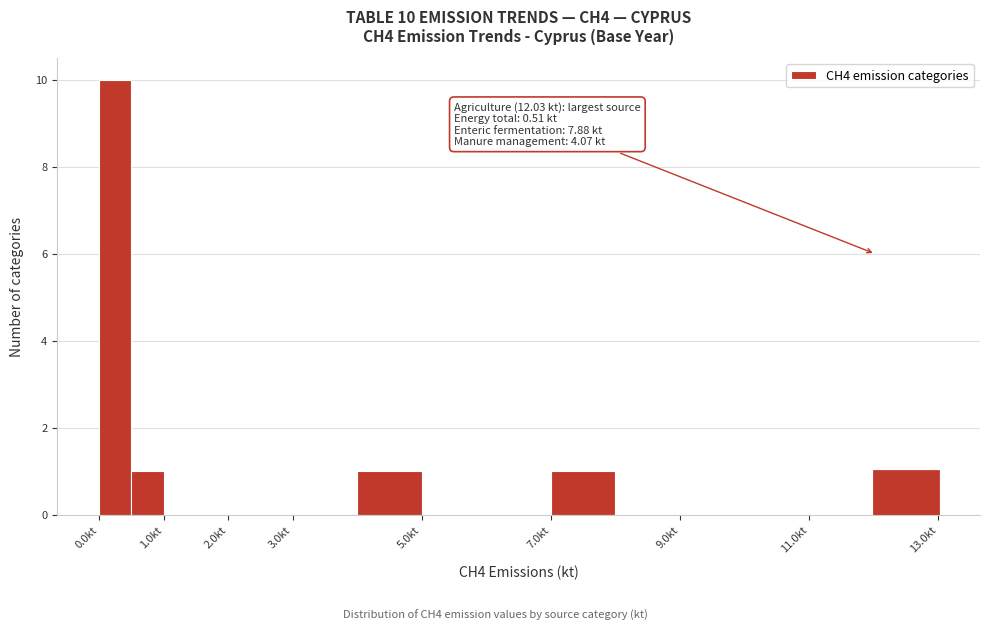

Over which range of the x-axis is the bar tallest?

0.0 to 0.5